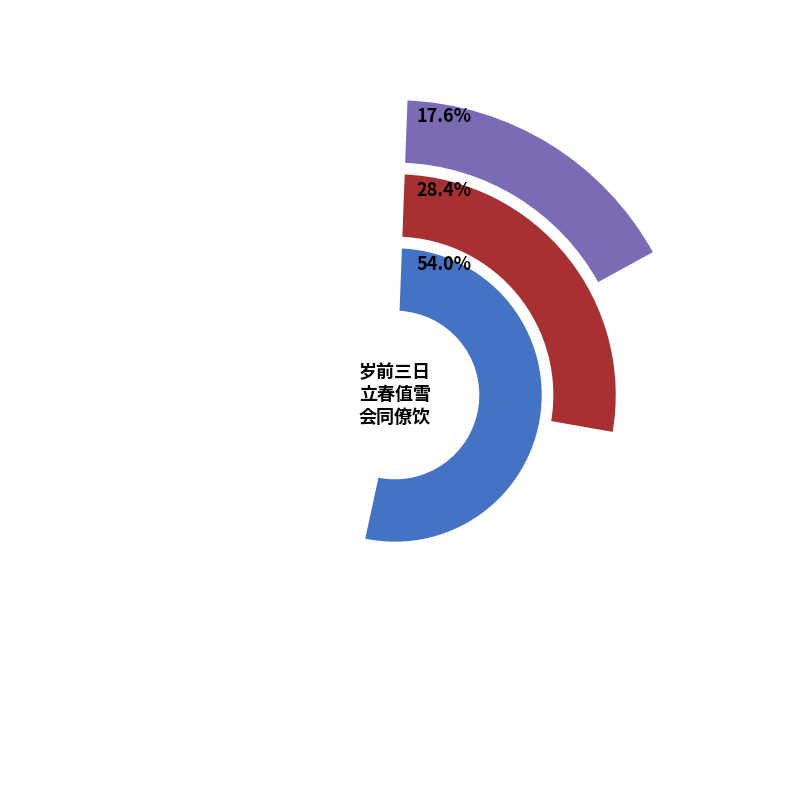

To the nearest percent, what is the combined percentage of 岁前三日立春值雪会同僚饮 and 迎春值雪?

46%